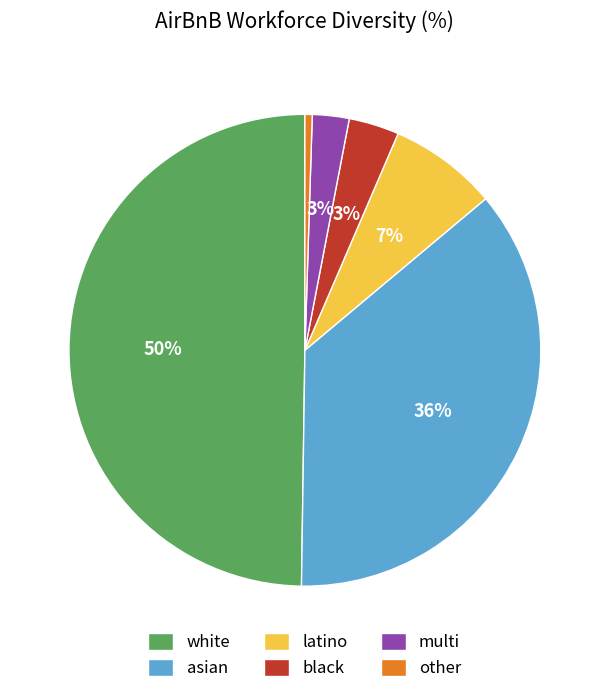

To the nearest percent, what is the average slice percentage?

17%